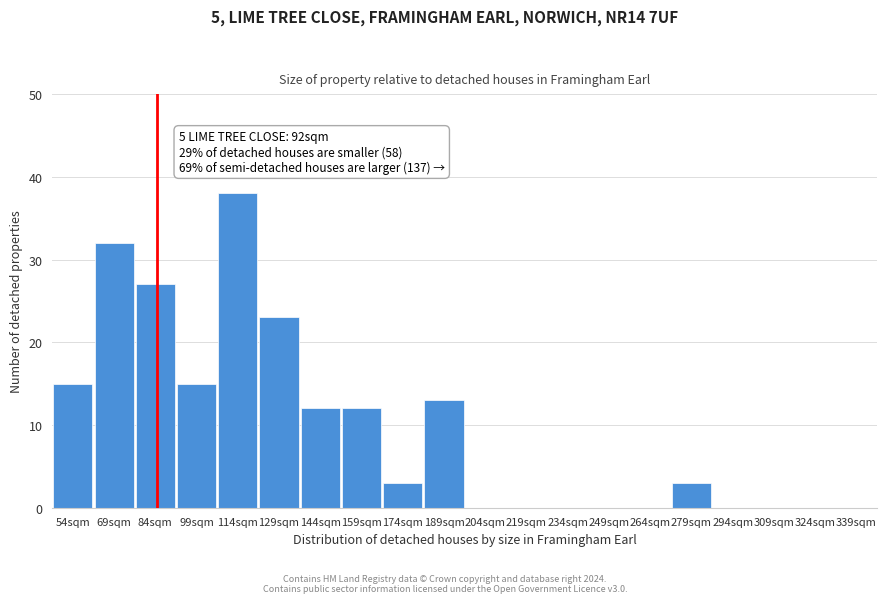

Reading left to right, list all the values displayed in this chart.

54sqm=15	69sqm=32	84sqm=27	99sqm=15	114sqm=38	129sqm=23	144sqm=12	159sqm=12	174sqm=3	189sqm=13	204sqm=0	219sqm=0	234sqm=0	249sqm=0	264sqm=0	279sqm=3	294sqm=0	309sqm=0	324sqm=0	339sqm=0